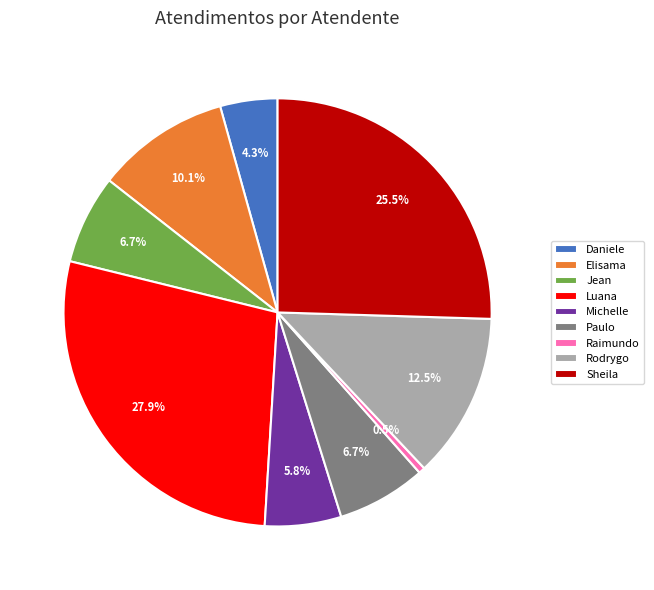

What is the largest slice in the pie chart?

Luana